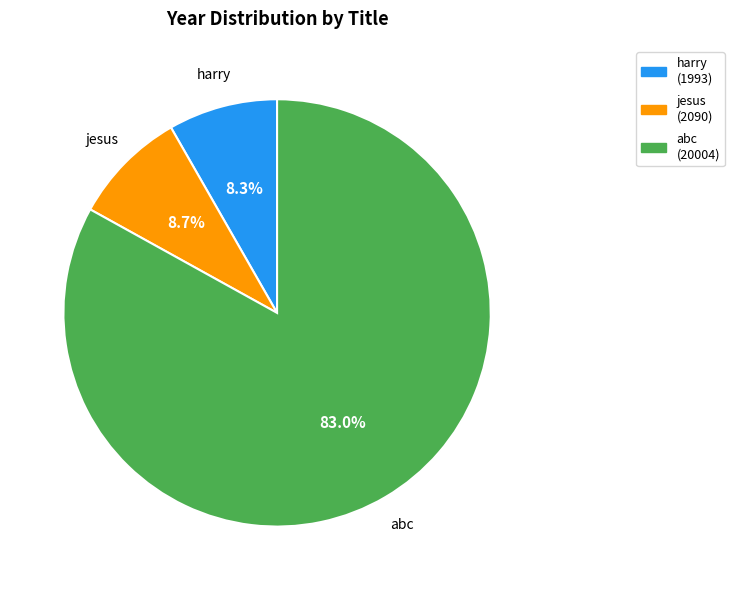

How much of the chart is everything except abc?

17.0%